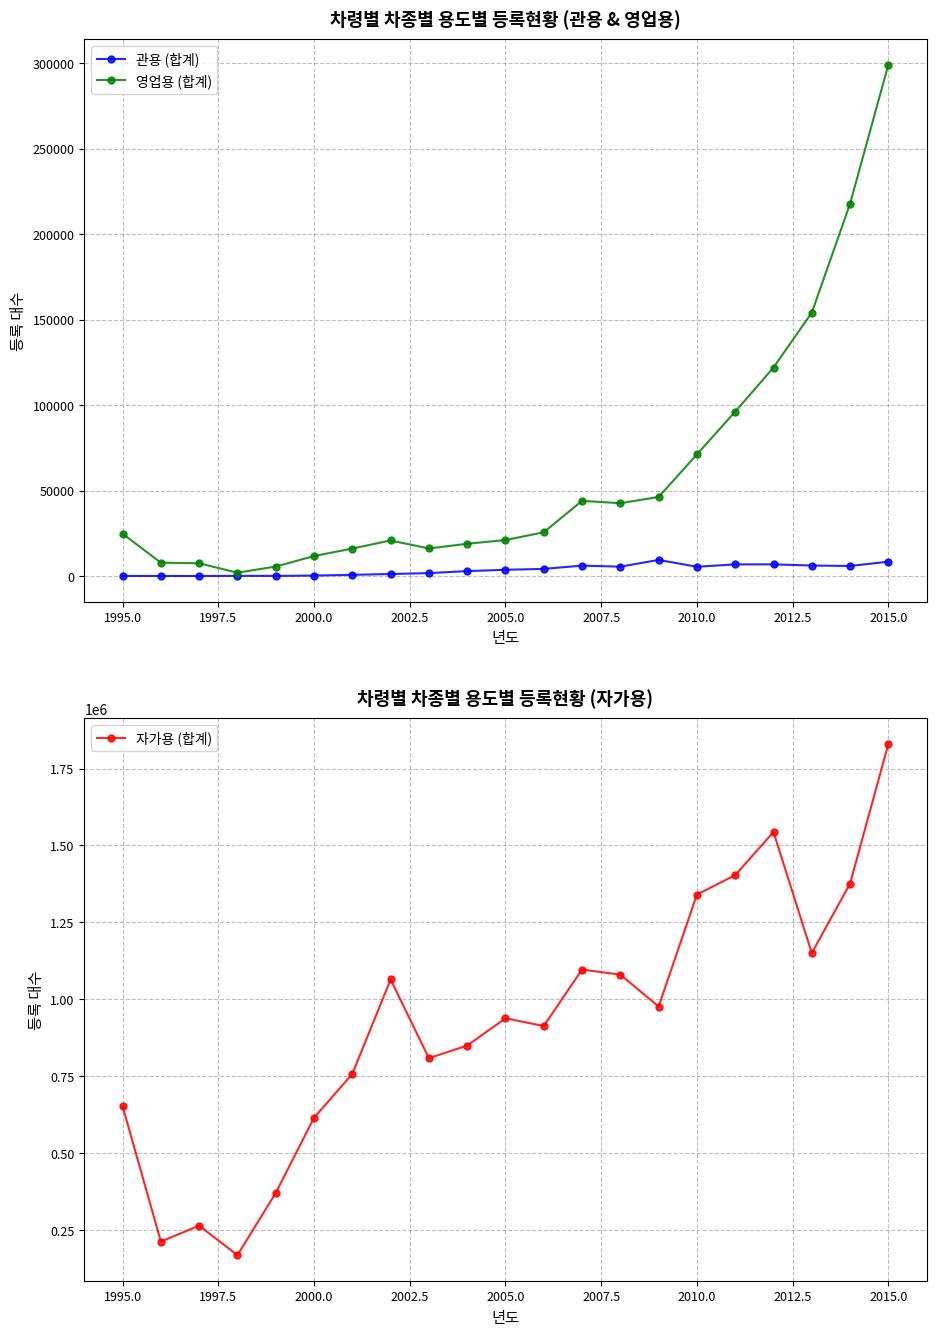

True or false: 영업용 (합계) has more than 0 interior local peaks.

True